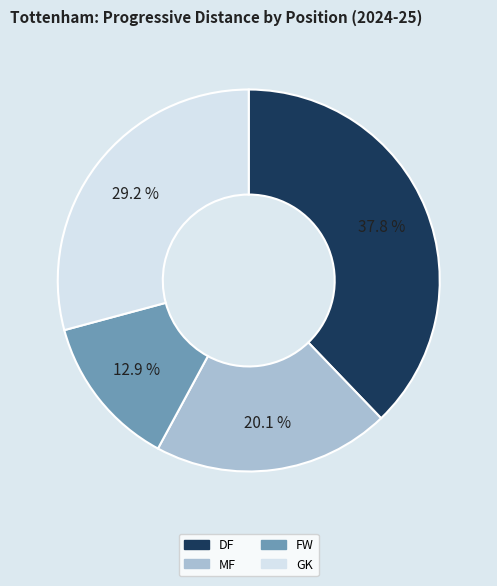

To the nearest percent, what portion does MF represent?

20%